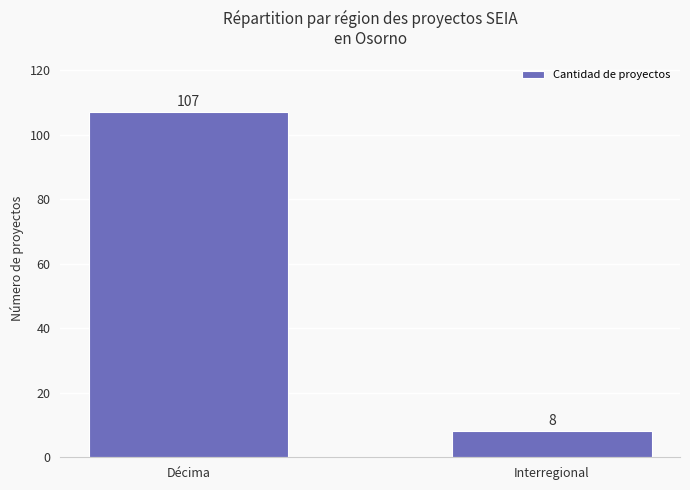

Reading left to right, extract all data points from this chart.

Décima=107	Interregional=8